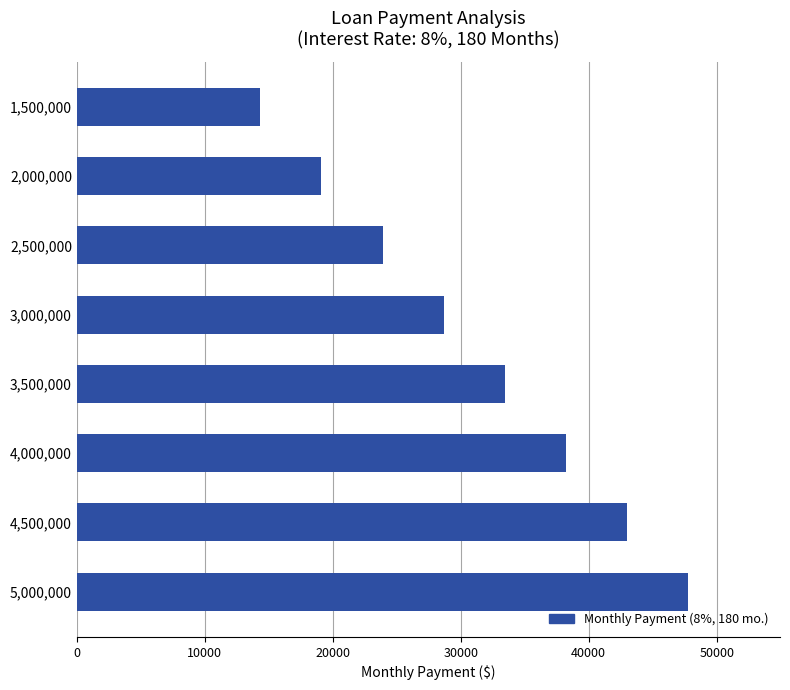

Reading top to bottom, what are all the values shown in this chart?

14334.8	19113.0	23891.3	28669.6	33447.8	38226.1	43004.3	47782.6